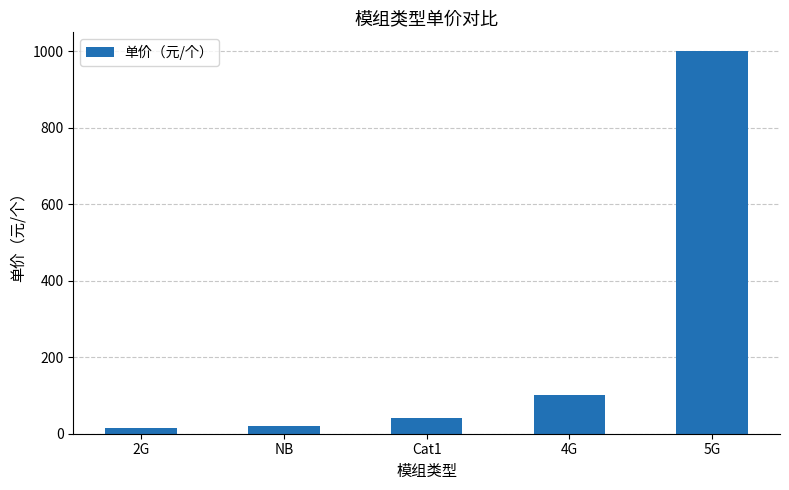

What is the greatest value displayed?

1000